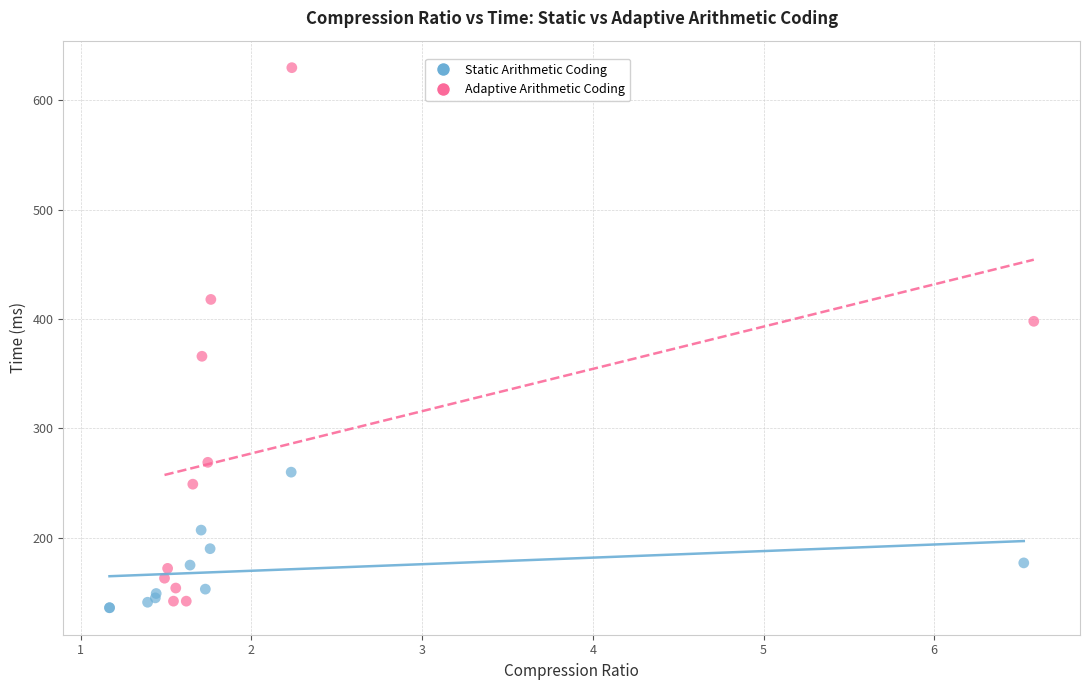

Which series has the widest spread of Y values?

Adaptive Arithmetic Coding